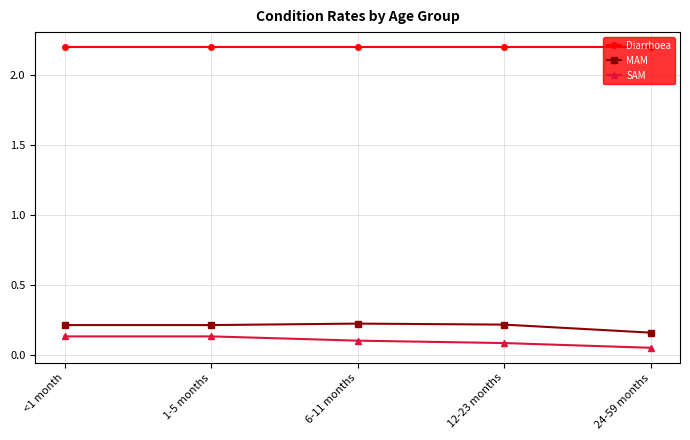

What is the value of the Diarrhoea point at the 4th from the left?

2.2